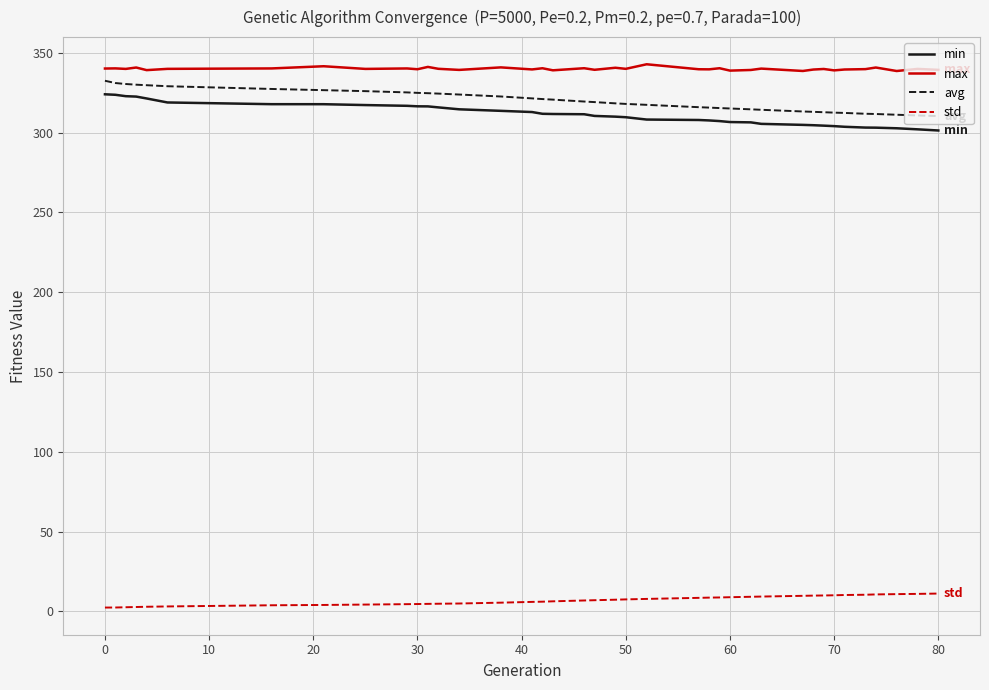

True or false: max and min intersect in this chart.

False